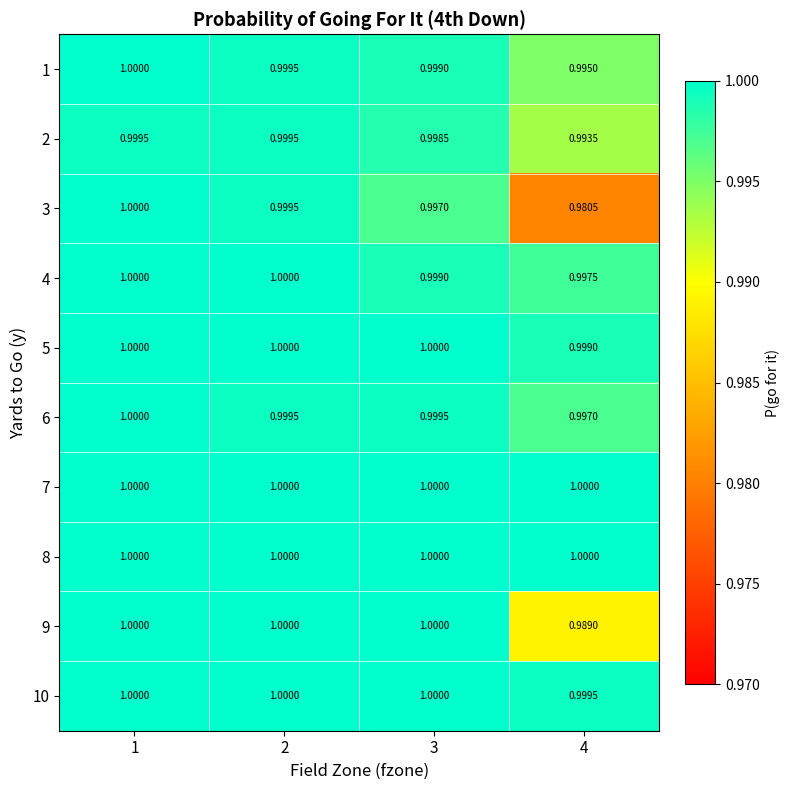

Is the value of 10 at 4 greater than the value of 5 at 4?

Yes